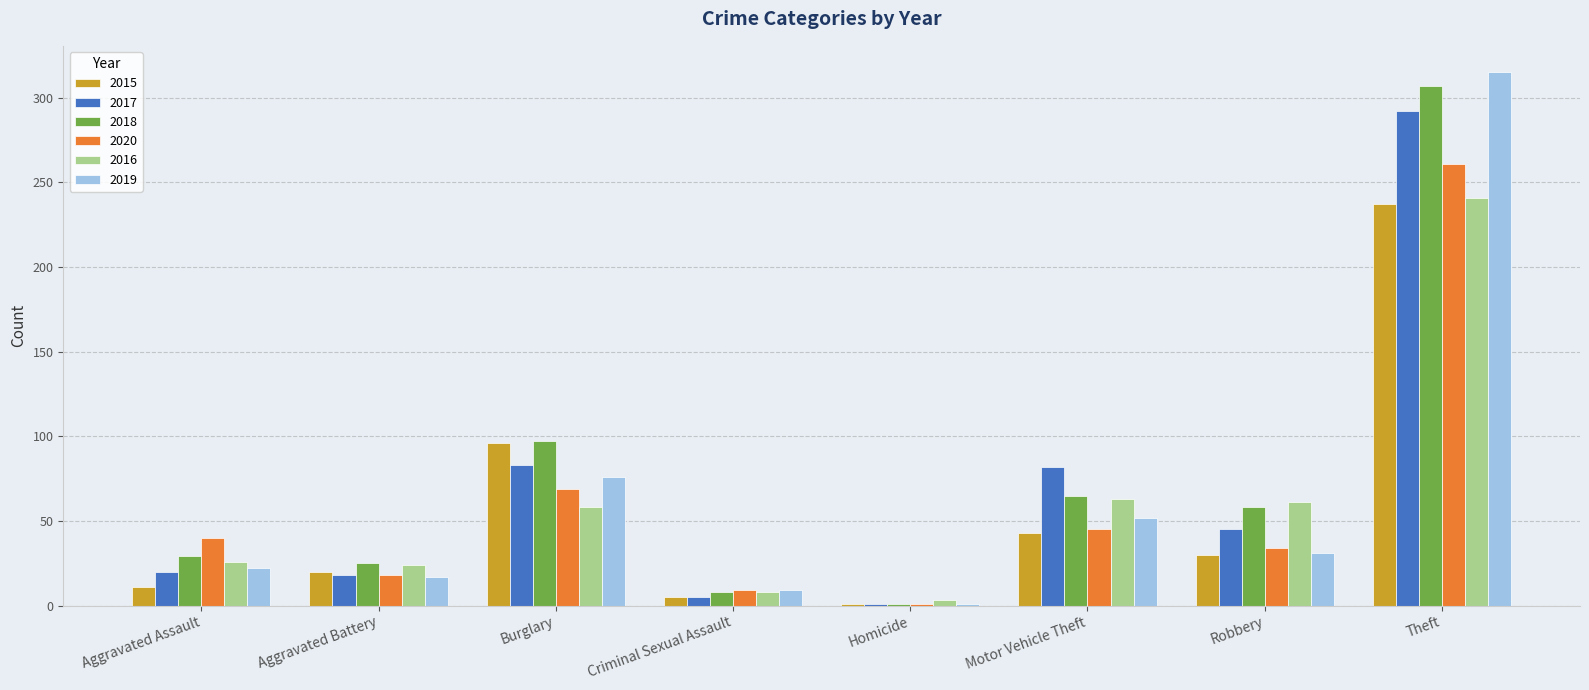

What is the spread (max minus min) of values at Burglary?

39